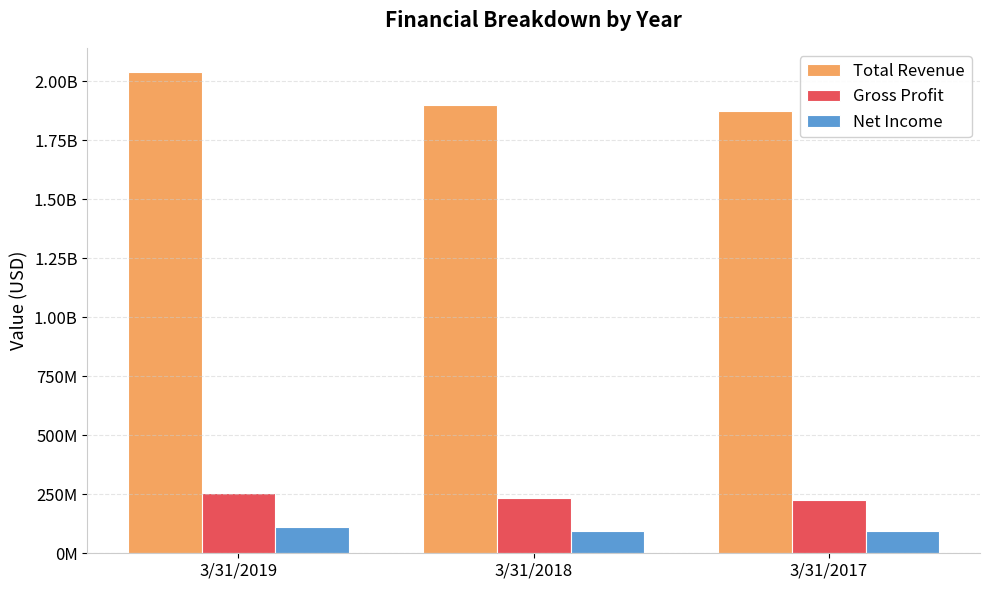

What are all the series names shown in the legend?

Total Revenue, Gross Profit, Net Income